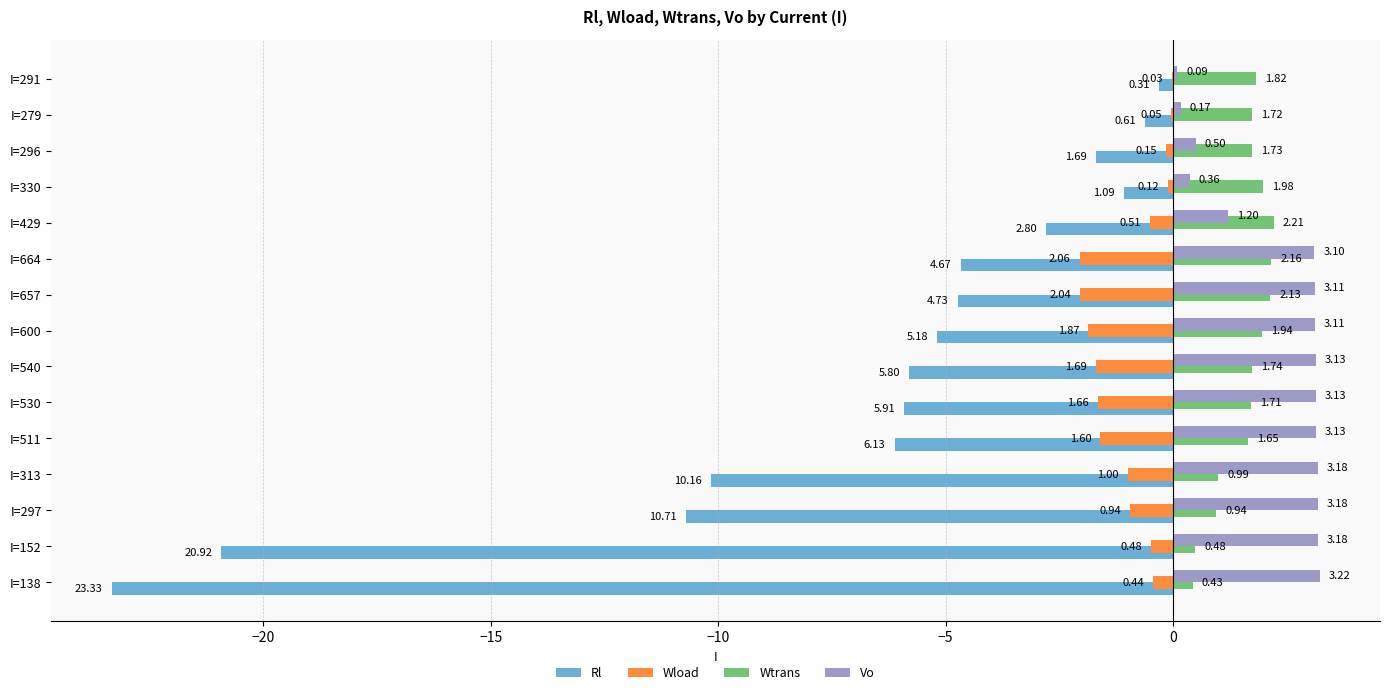

Count the number of categories in the chart.

15